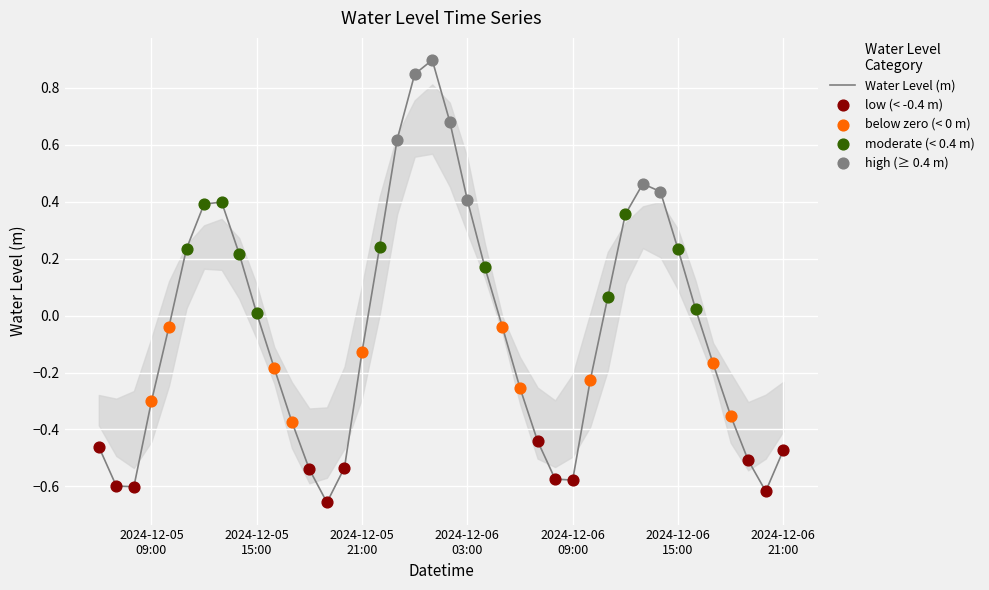

What is the difference between the maximum and minimum values?

1.6